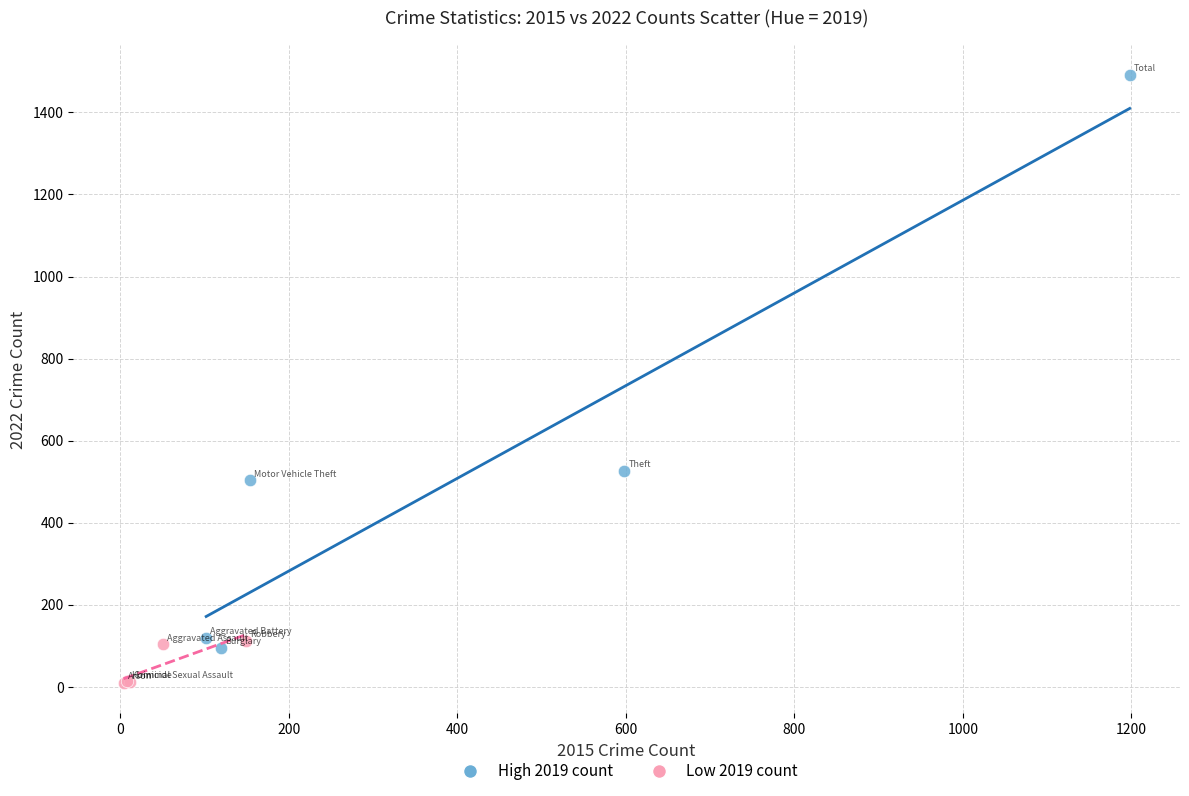

Which series has the widest spread of Y values?

High 2019 count